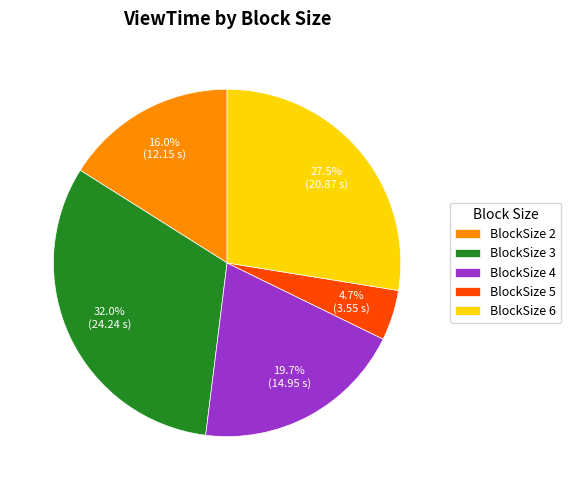

Which slice is the largest?

BlockSize 3